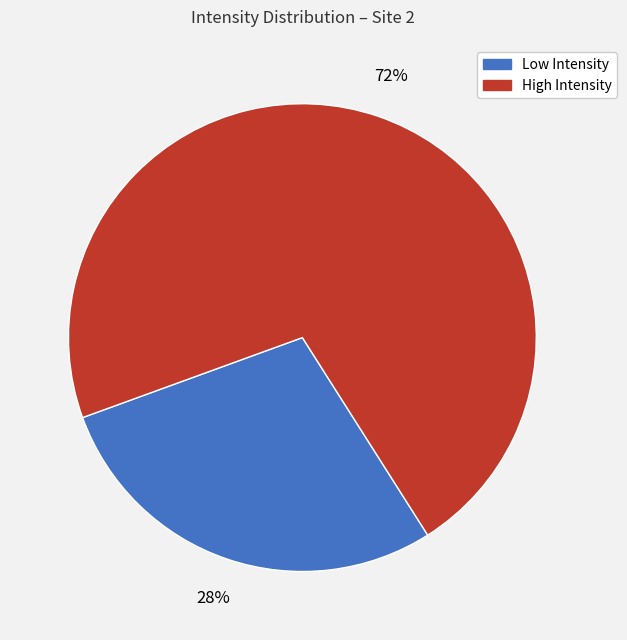

To the nearest percent, what is the average slice percentage?

50%